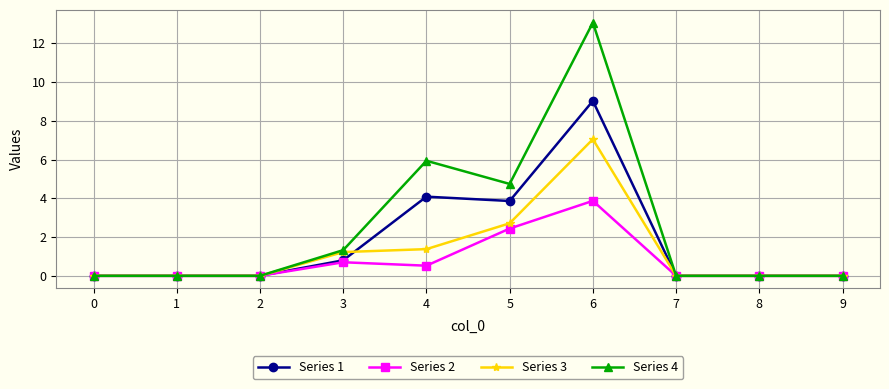

Reading left to right, transcribe all the data shown in this chart.

Series 1: 0=0.0	1=0.0	2=0.0	3=0.8	4=4.1	5=3.9	6=9.0	7=0.0	8=0.0	9=0.0
Series 2: 0=0.0	1=0.0	2=0.0	3=0.7	4=0.5	5=2.4	6=3.9	7=0.0	8=0.0	9=0.0
Series 3: 0=0.0	1=0.0	2=0.0	3=1.2	4=1.4	5=2.7	6=7.0	7=0.0	8=0.0	9=0.0
Series 4: 0=0.0	1=0.0	2=0.0	3=1.3	4=5.9	5=4.7	6=13.1	7=0.0	8=0.0	9=0.0